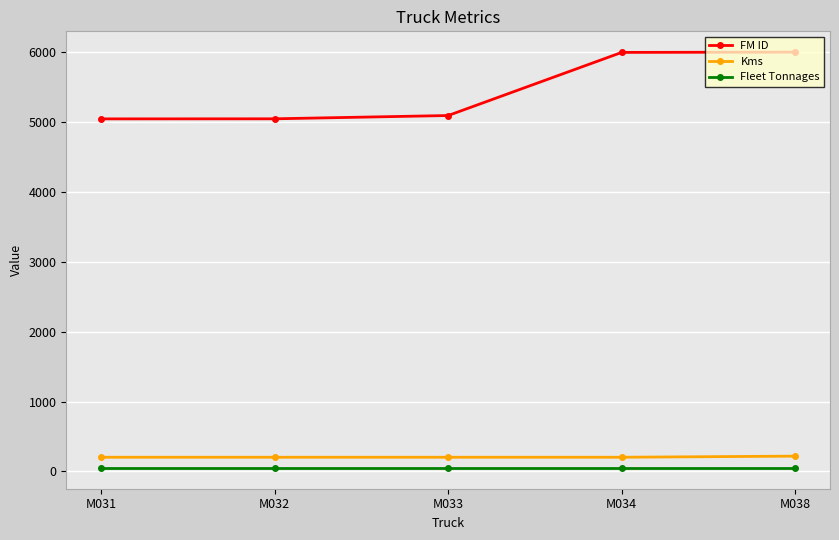

Does the chart display data point markers on the line(s)?

Yes